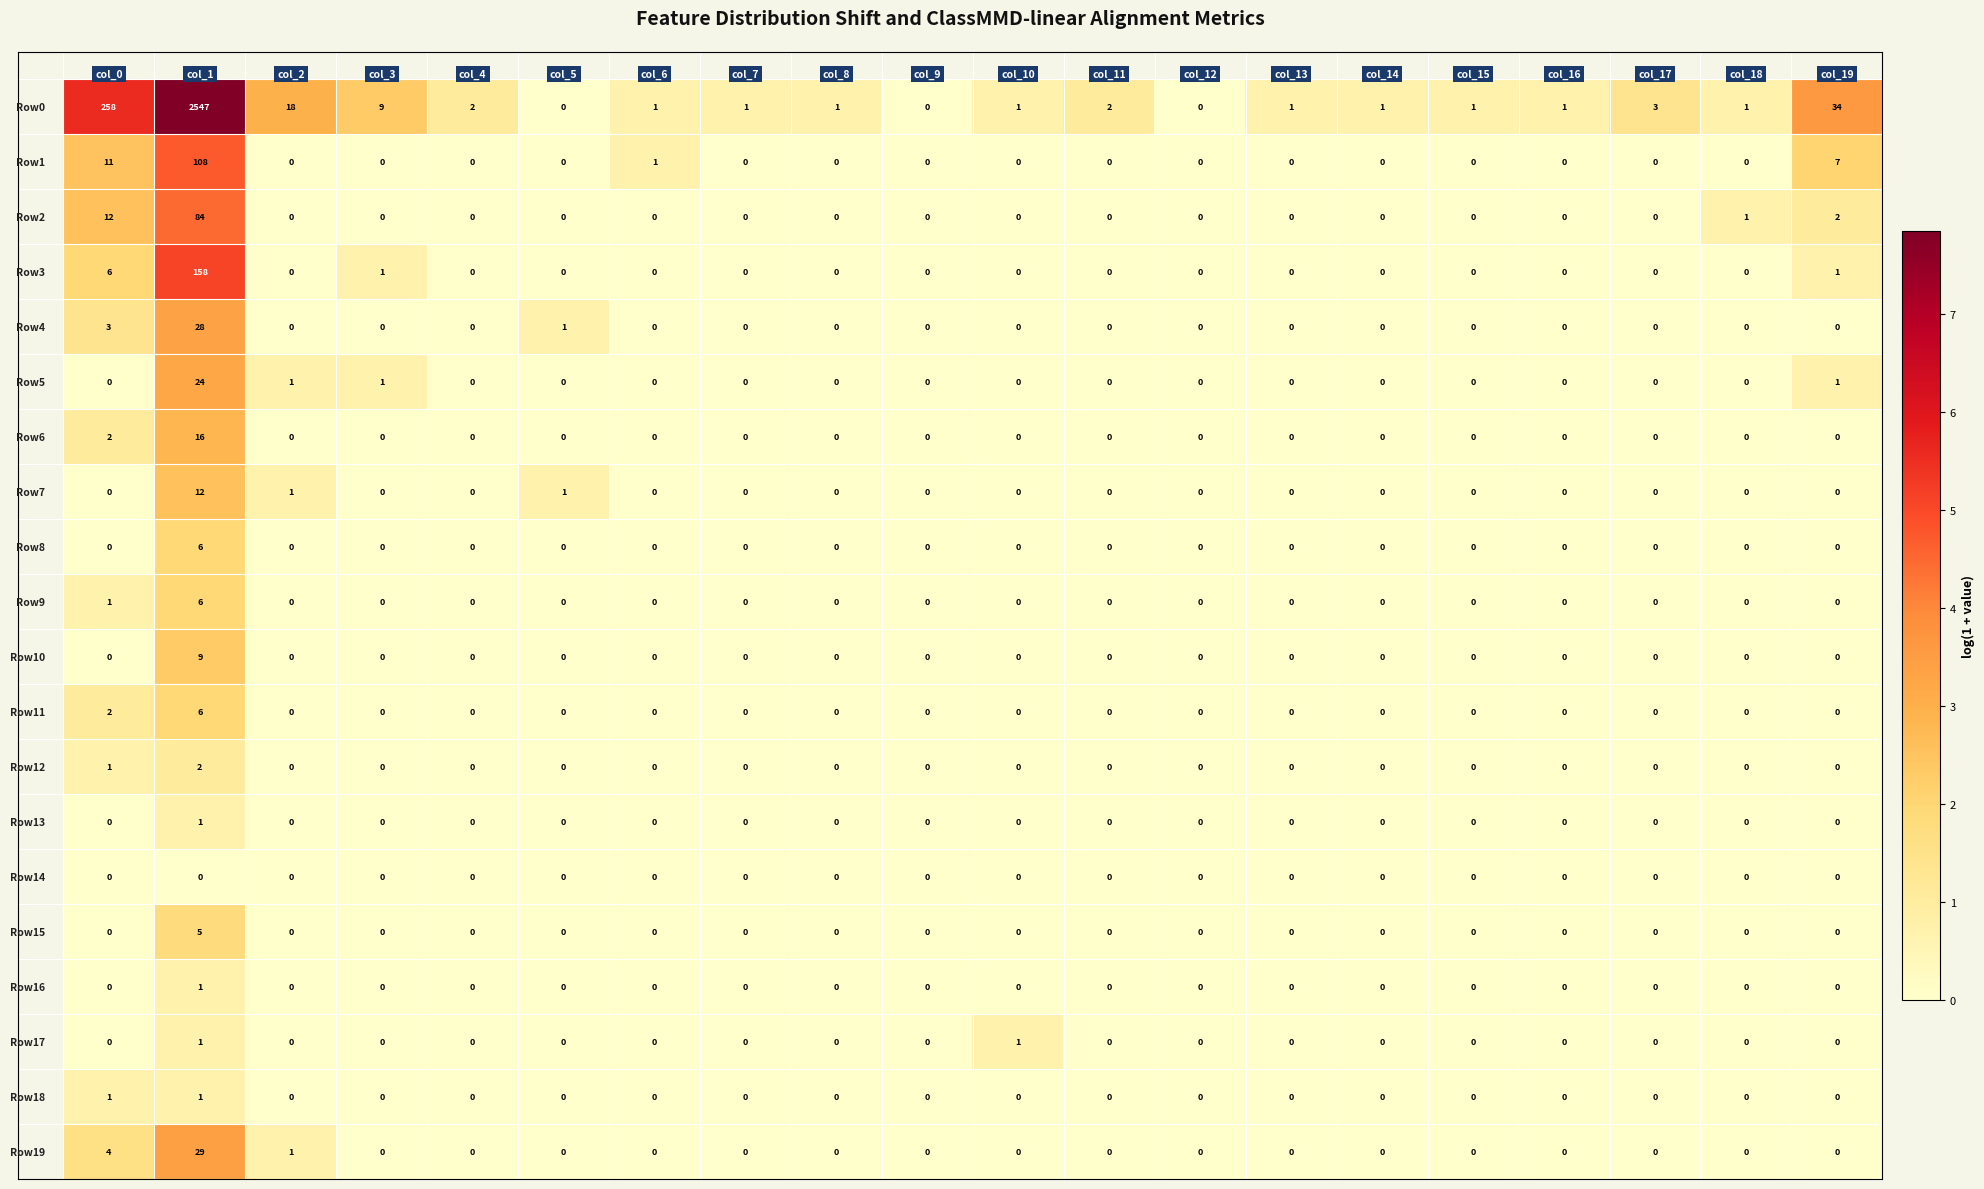

What is the greatest value displayed?

2547